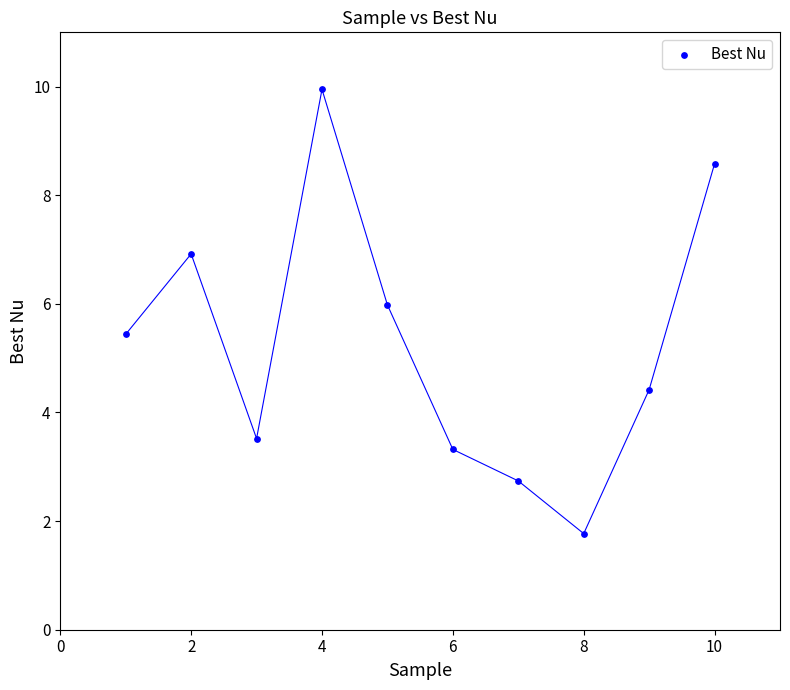

What is the average X value?

5.5